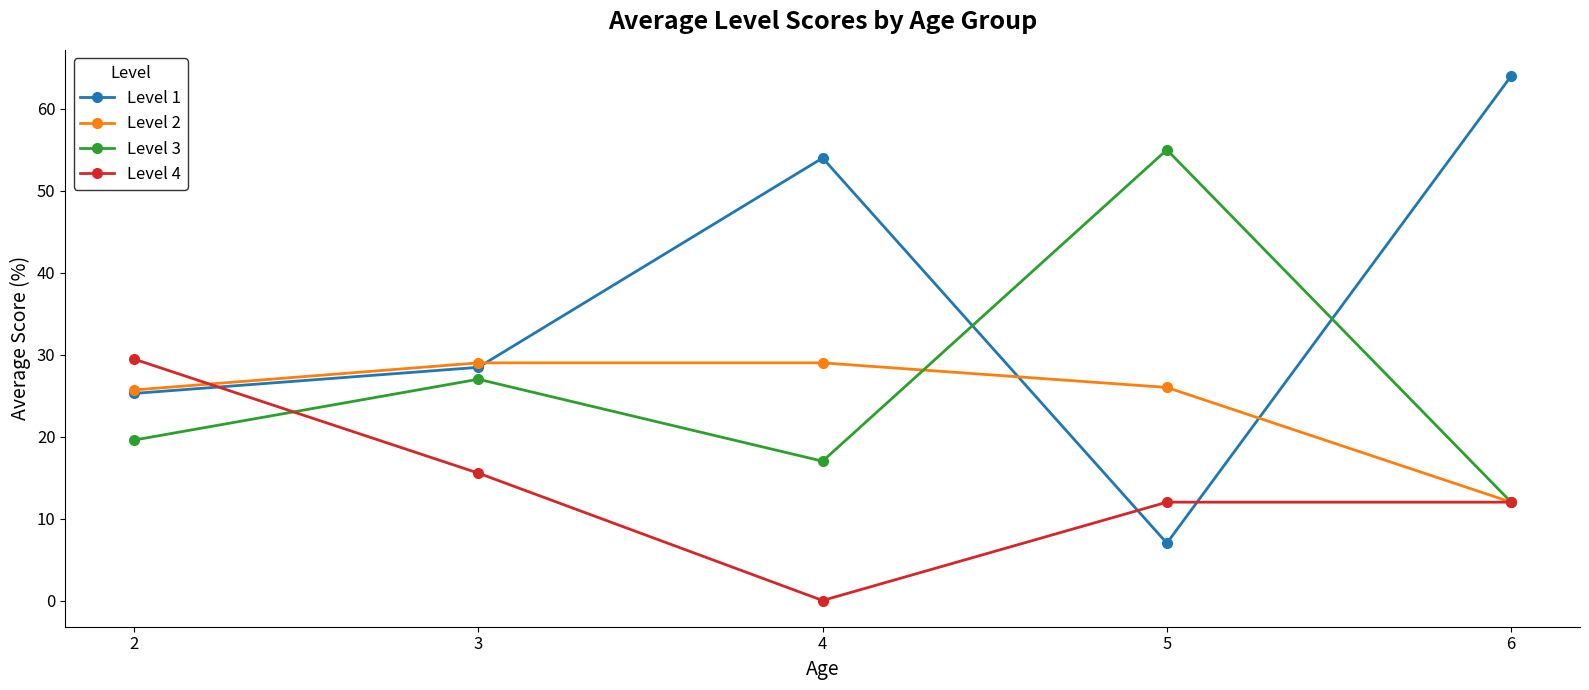

Count the number of categories in the chart.

5